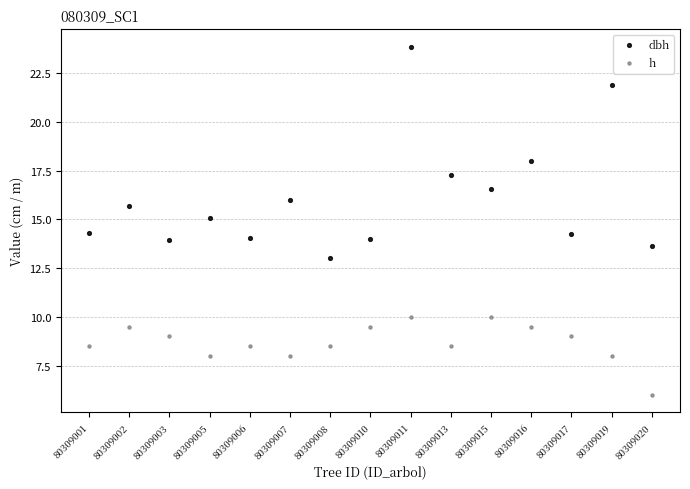

Which series contains the lowest Y value?

h